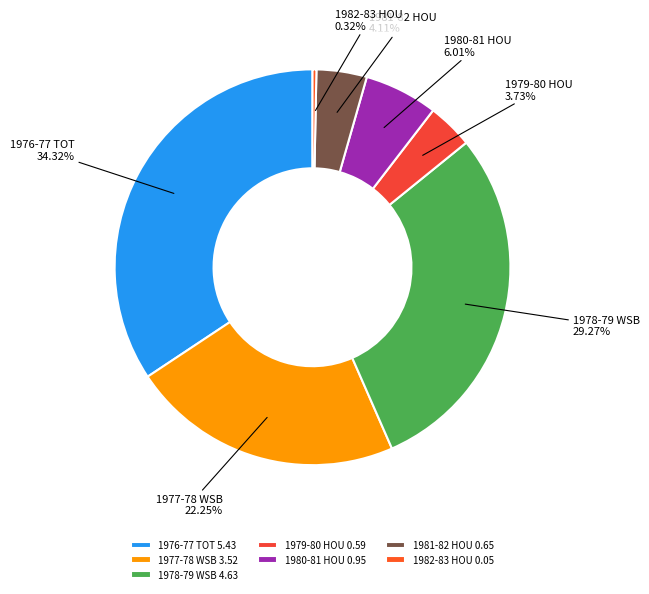

To the nearest percent, what is the average slice percentage?

14%